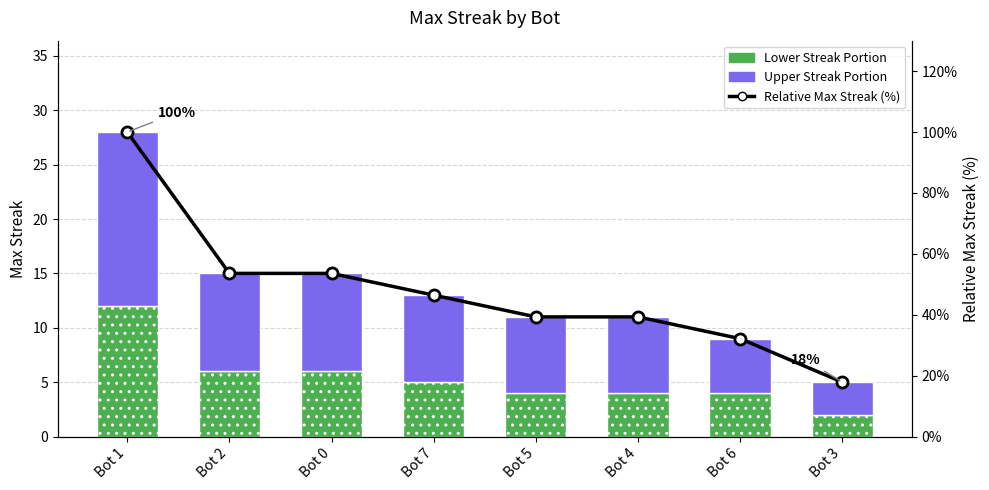

What is the spread (max minus min) of values at Bot 4?

35.3